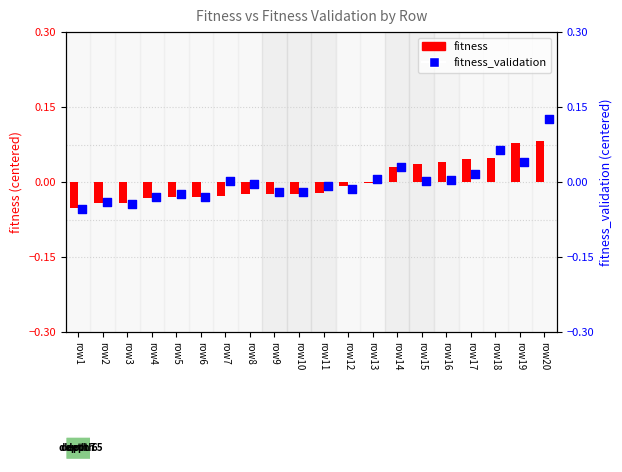

Is the value of fitness at row19 greater than the value of fitness_validation at row16?

Yes